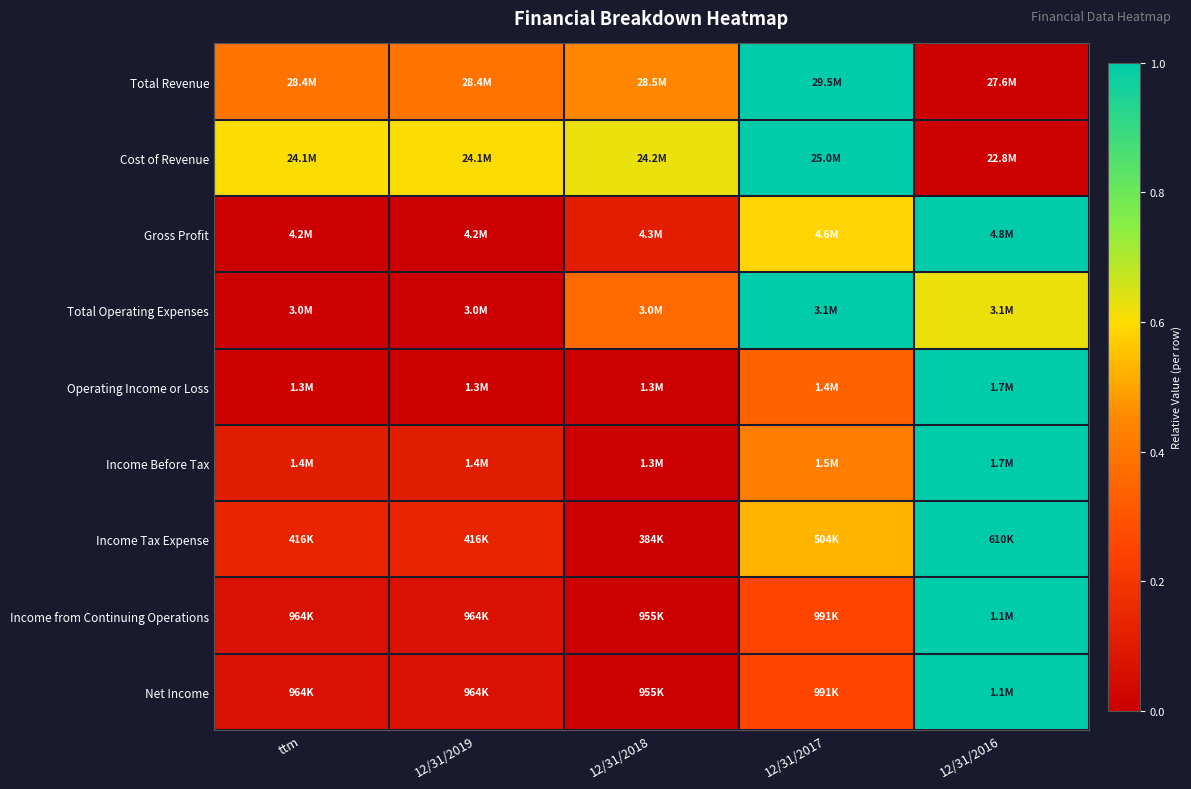

At which category is the sum across all series the highest?

12/31/2016